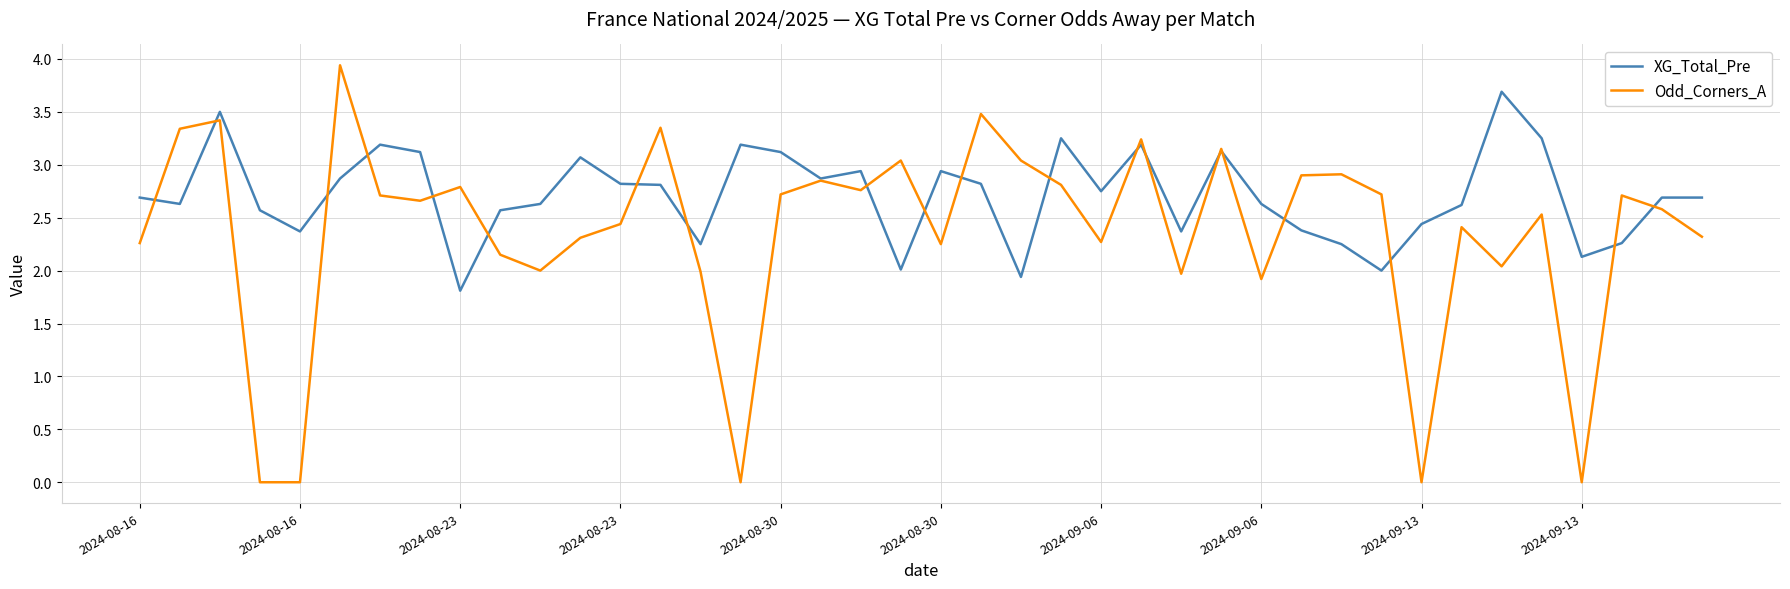

List the series in order of their peak value, lowest first.

XG_Total_Pre, Odd_Corners_A